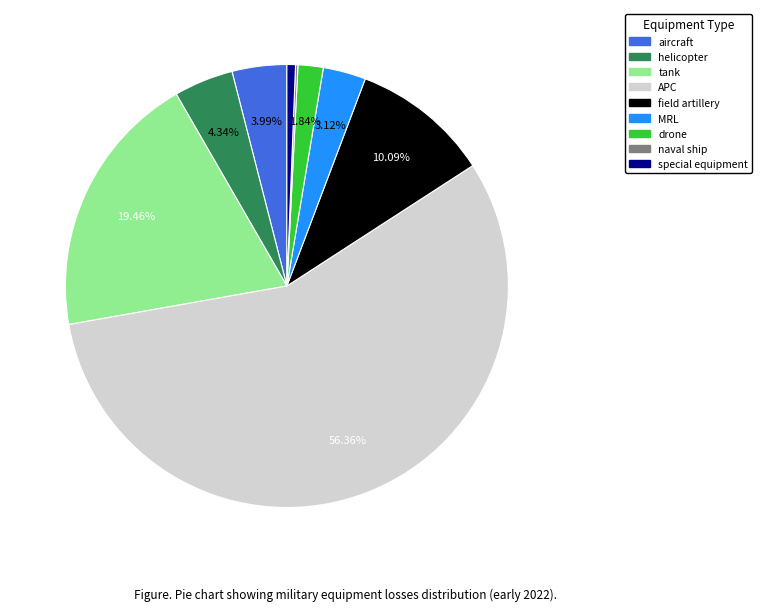

Combined, do helicopter and tank account for over 50%?

No